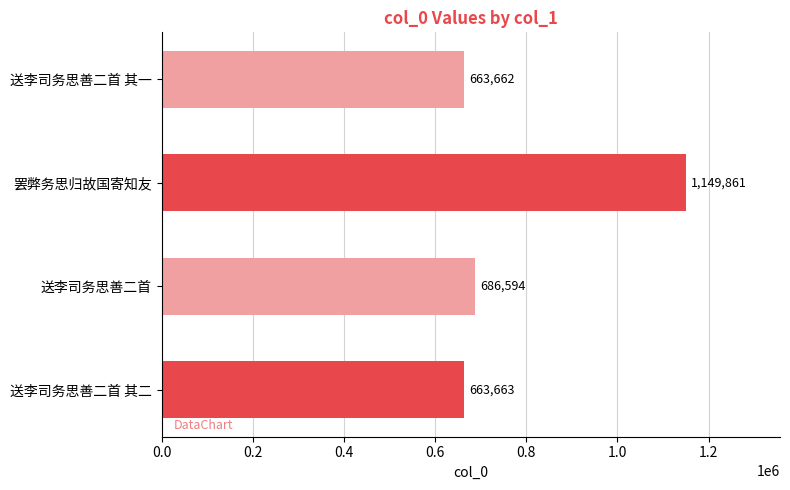

What is the sum of all values?

3163780